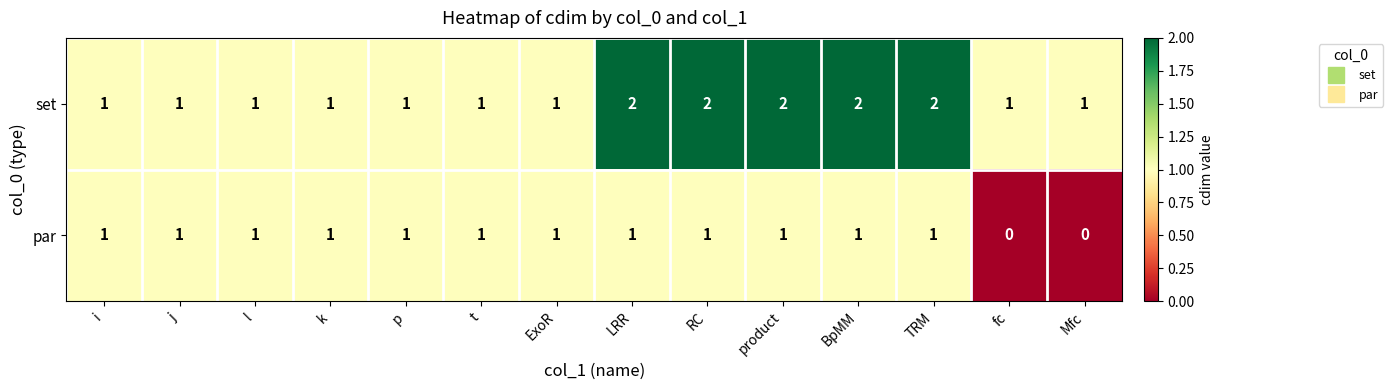

How many positive values does the par series have?

12